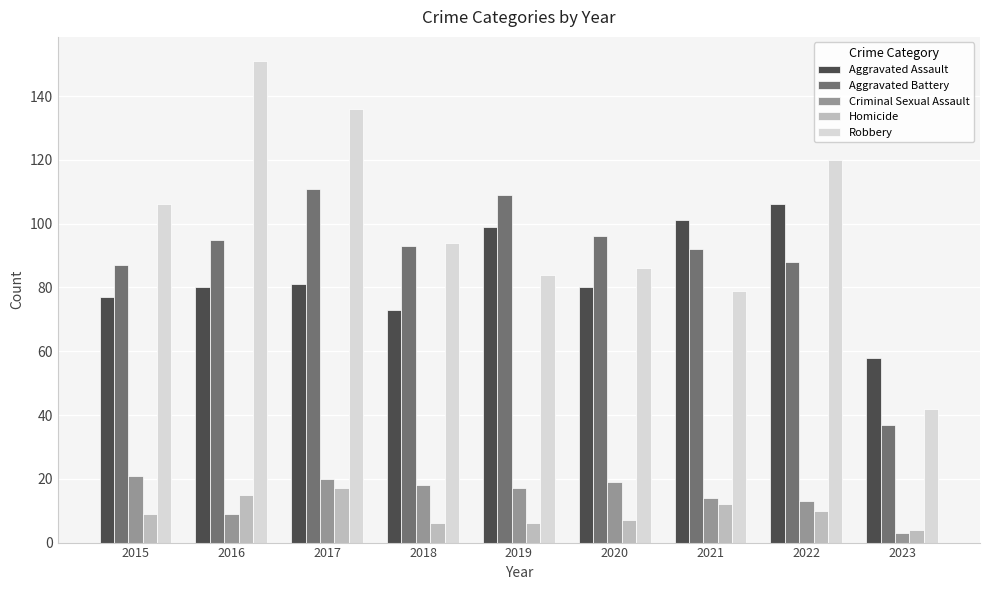

What is the sum of the Aggravated Assault values at 2019 and 2020?

179